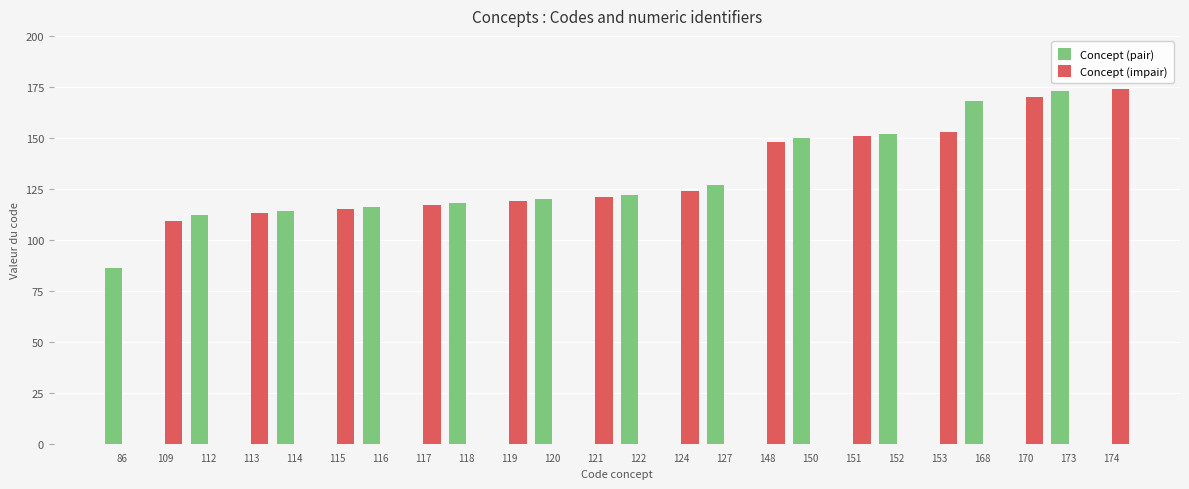

What is the sum of all Concept (impair) values?

1614